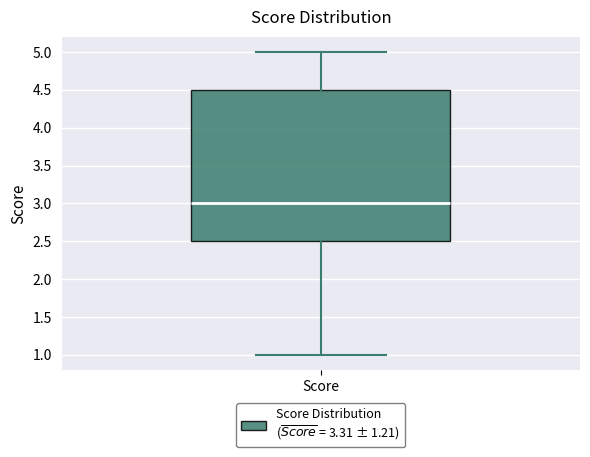

Transcribe this box plot: give where the median line is, the range the box spans, and where the two whiskers end, as read against the y-axis. The values are not printed on the chart, so give them approximately, as read against the axis.

median 3.0, box 2.5 to 4.5, whiskers 1.0 to 5.0